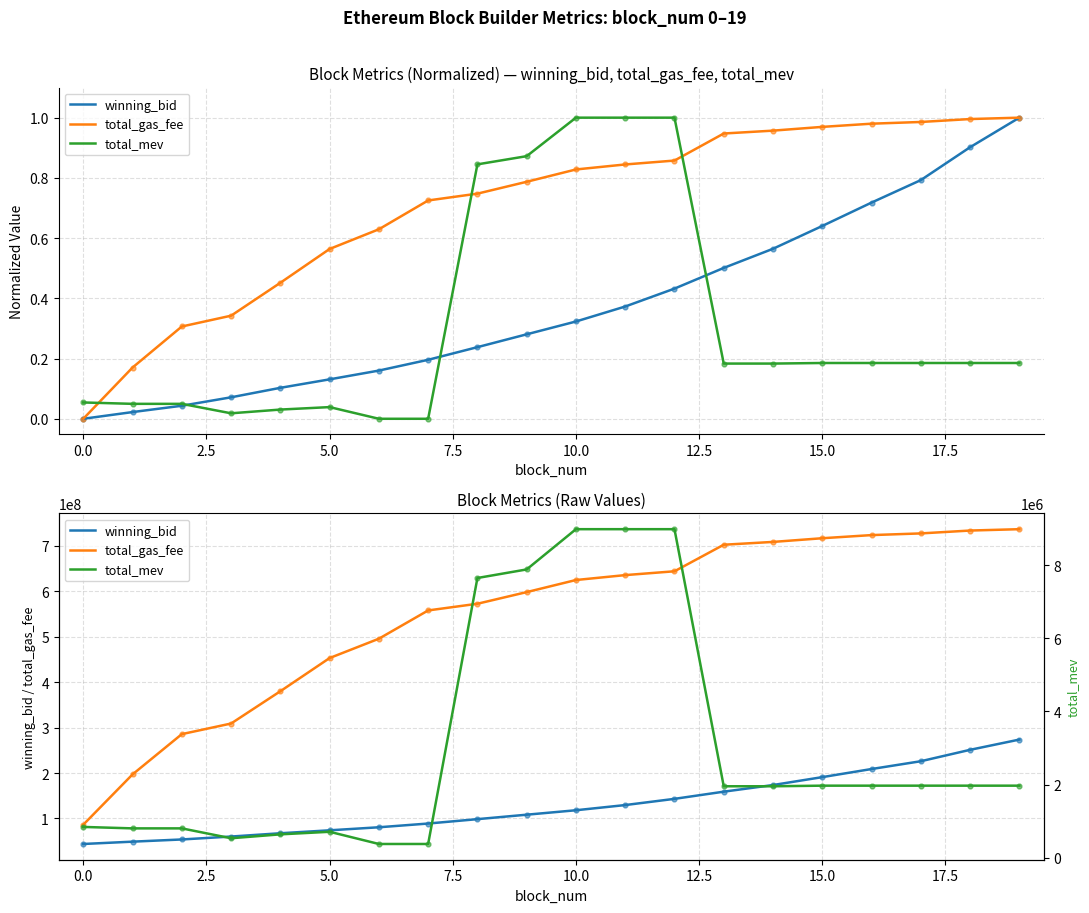

What are all the series names shown in the legend?

winning_bid, total_gas_fee, total_mev